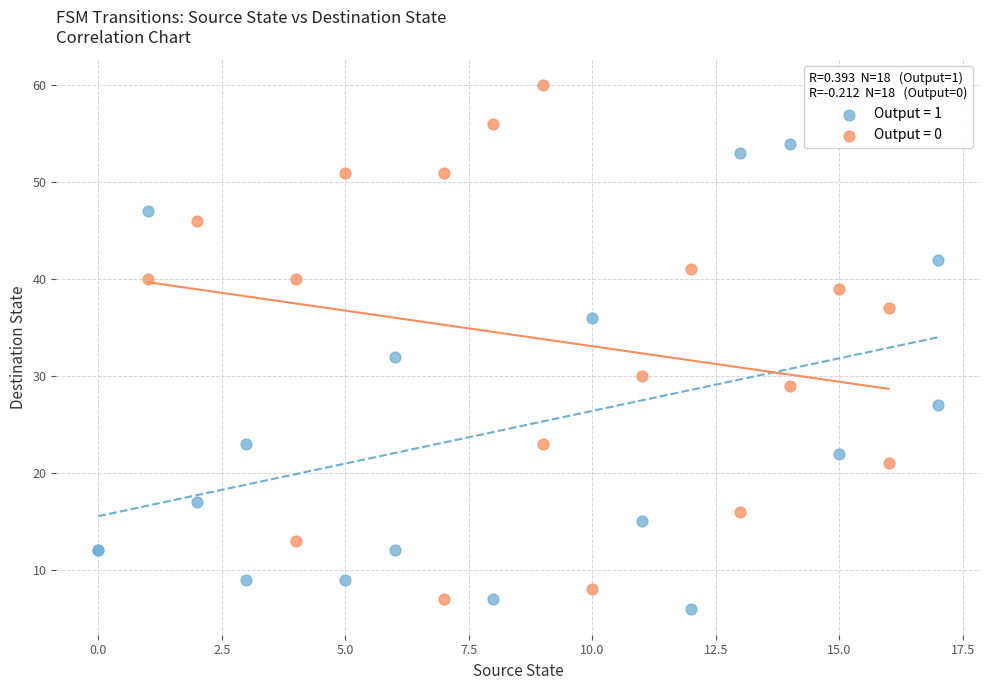

Which series has the largest Y range (max minus min)?

Output = 0